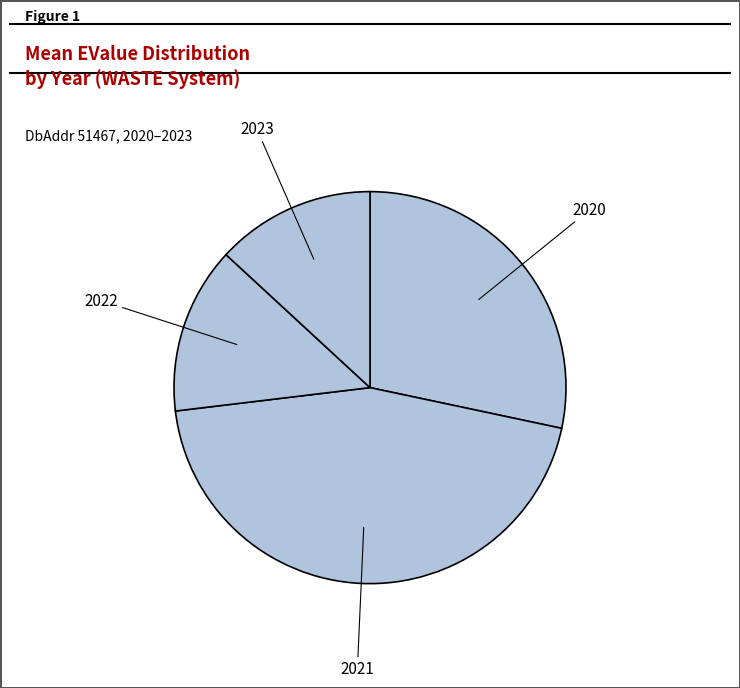

Which has a higher value, 2023 or 2020?

2020